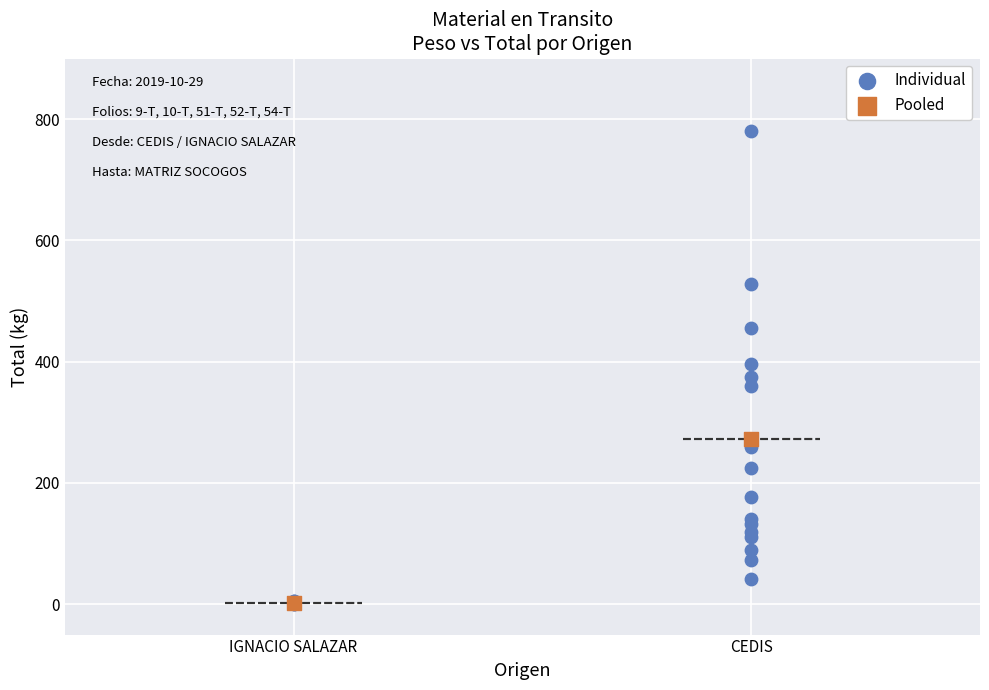

What are all the series names shown in the legend?

Individual, Pooled